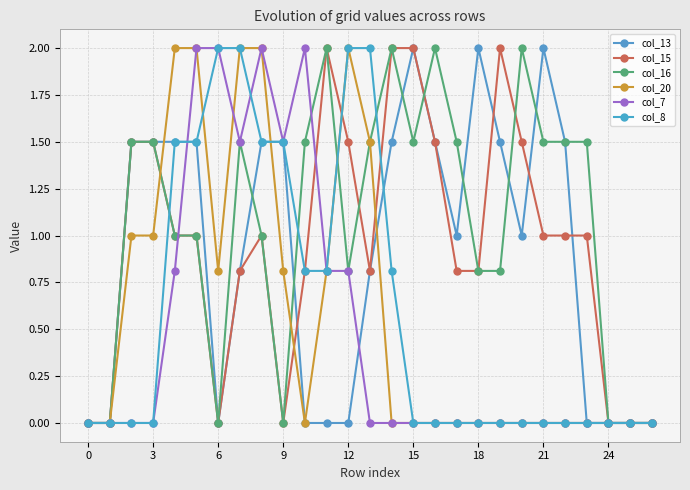

What is the maximum value shown in the chart?

2.0